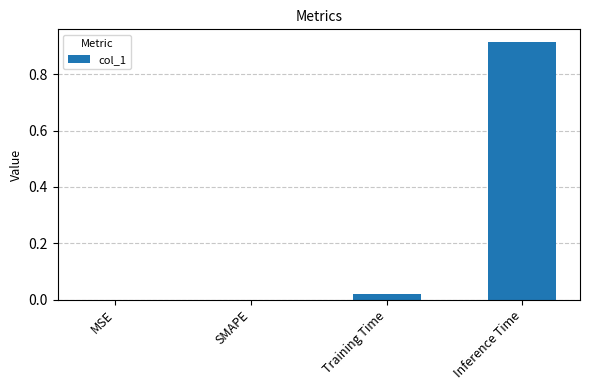

Between Inference Time and MSE, which is larger?

Inference Time